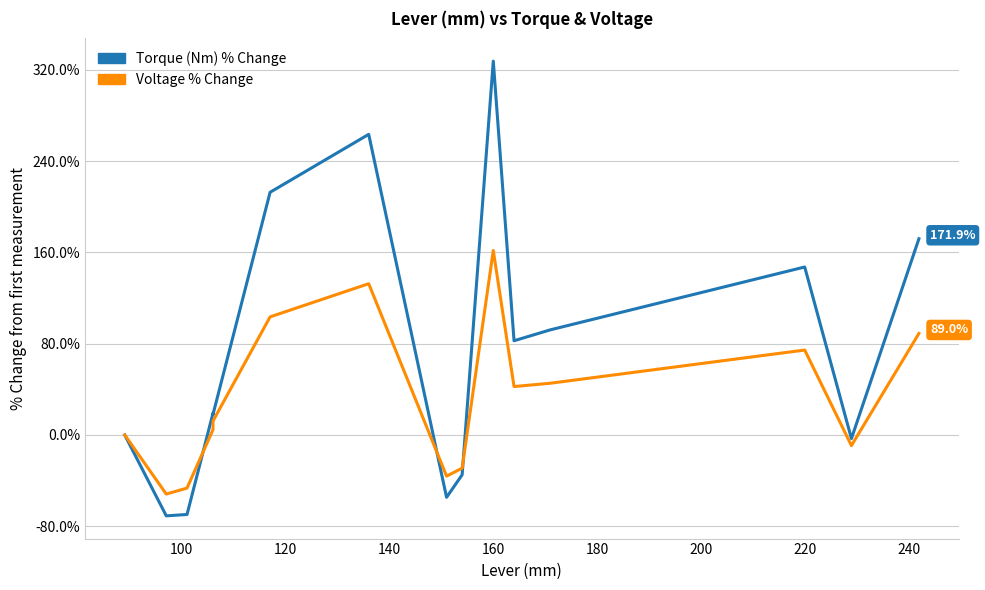

How many negative values does the Voltage % Change series have?

5